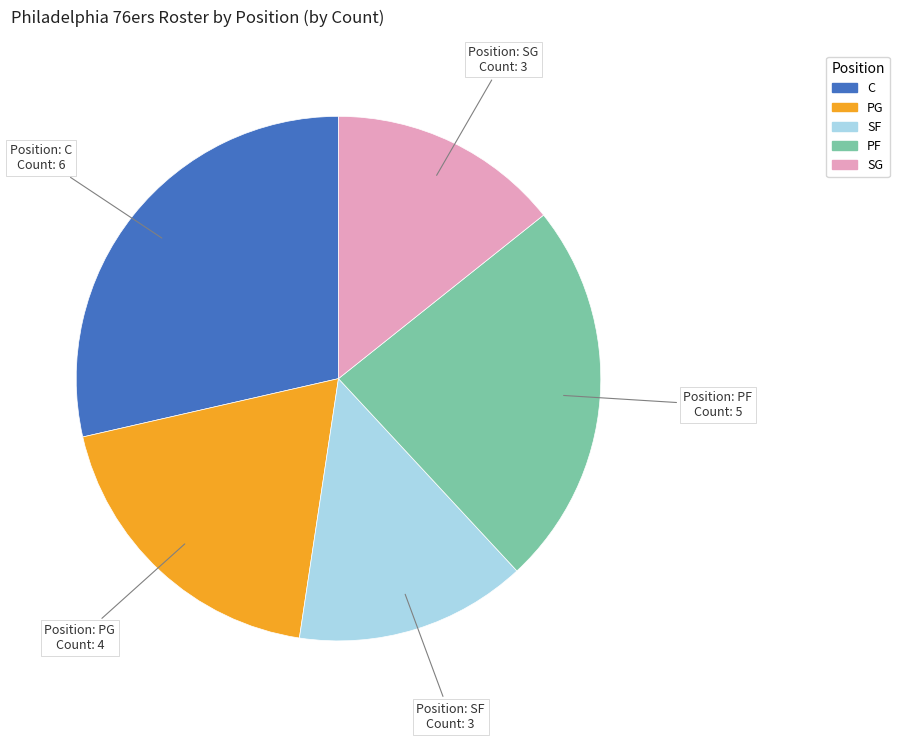

Combined, do PF and SG account for over 50%?

No